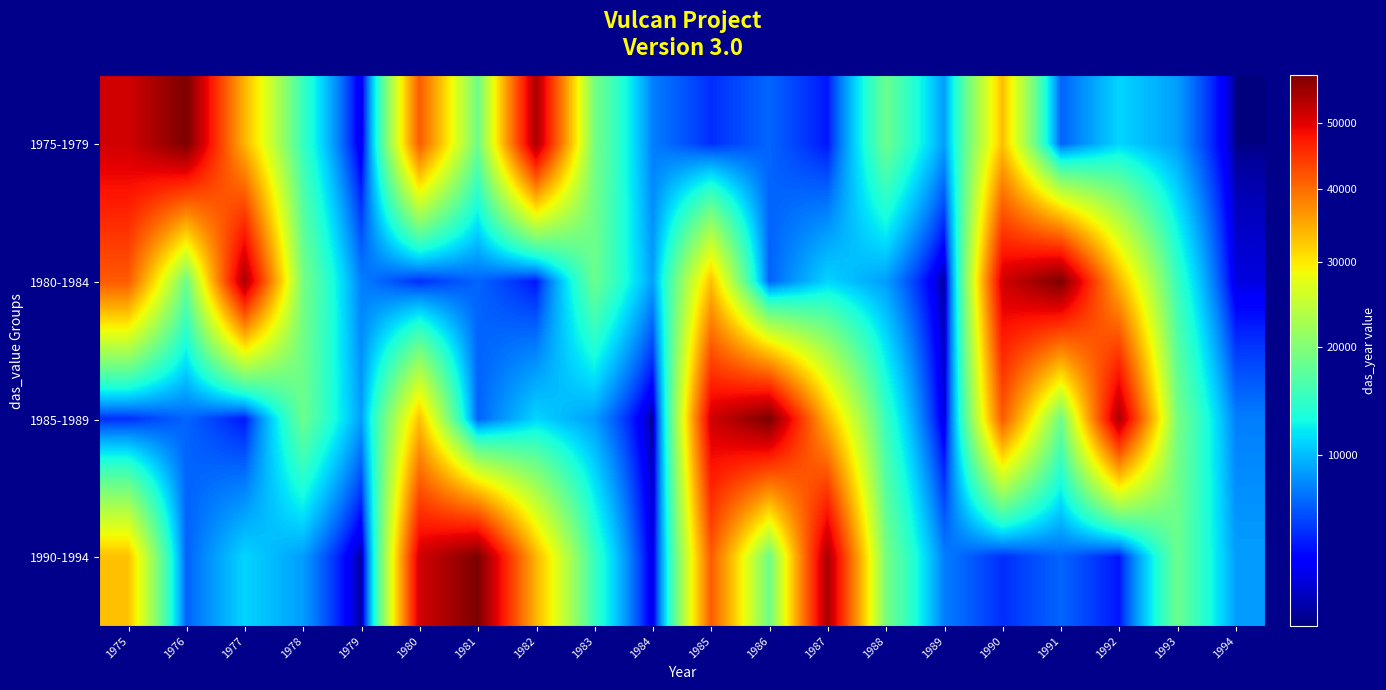

Reading left to right, transcribe all the data shown in this chart.

1975-1979: 1975=51250	1976=57750	1977=34000	1978=15000	1979=3000	1980=41500	1981=18500	1982=54250	1983=19250	1984=7607	1985=4971	1986=6723	1987=4348	1988=18385	1989=8805	1990=33138	1991=6588	1992=11078	1993=8774	1994=2085
1980-1984: 1975=41500	1976=18500	1977=54250	1978=19250	1979=7607	1980=4971	1981=6723	1982=4348	1983=18385	1984=8805	1985=33138	1986=6588	1987=11078	1988=8774	1989=2085	1990=51250	1991=57750	1992=34000	1993=15000	1994=3000
1985-1989: 1975=4971	1976=6723	1977=4348	1978=18385	1979=8805	1980=33138	1981=6588	1982=11078	1983=8774	1984=2085	1985=51250	1986=57750	1987=34000	1988=15000	1989=3000	1990=41500	1991=18500	1992=54250	1993=19250	1994=7607
1990-1994: 1975=33138	1976=6588	1977=11078	1978=8774	1979=2085	1980=51250	1981=57750	1982=34000	1983=15000	1984=3000	1985=41500	1986=18500	1987=54250	1988=19250	1989=7607	1990=4971	1991=6723	1992=4348	1993=18385	1994=8805